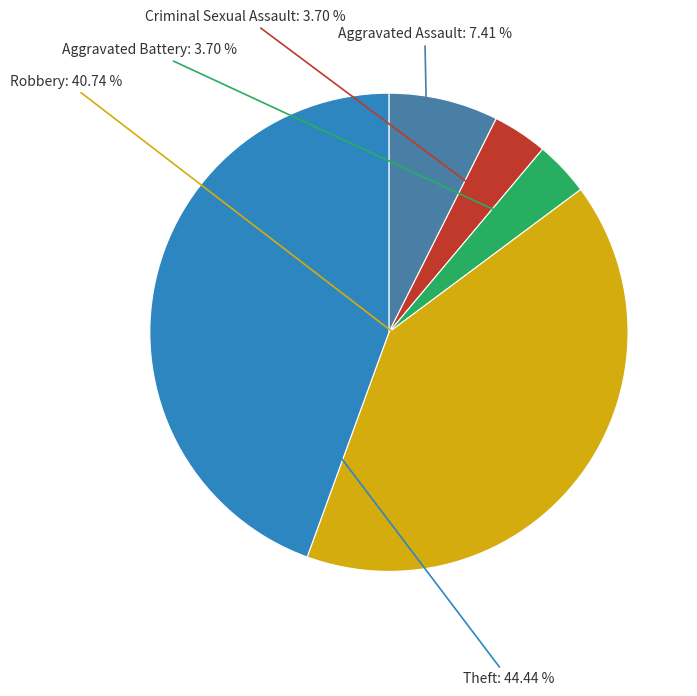

To the nearest percent, what is the difference between the largest and smallest slice percentages?

41%